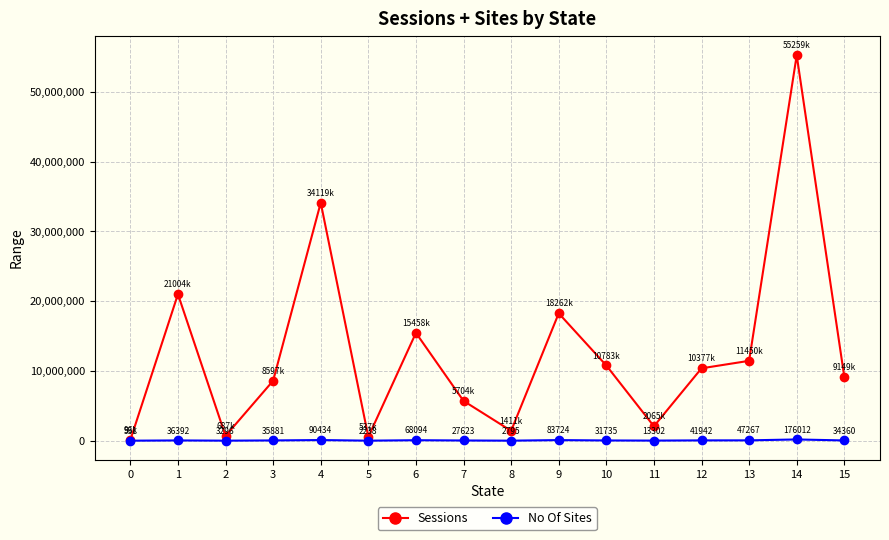

Which series has the largest total across all categories?

Sessions